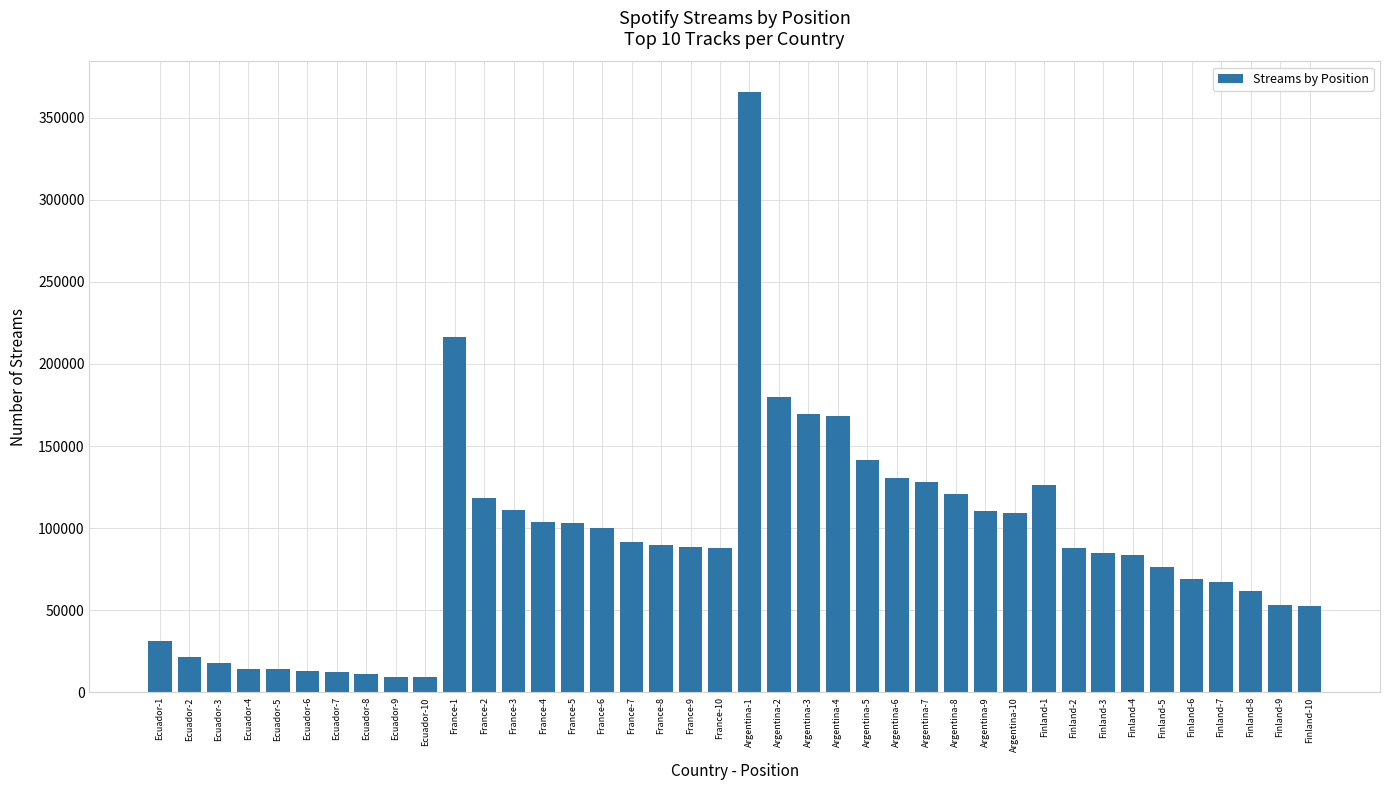

What is the value of the 30th bar from the left?

109087